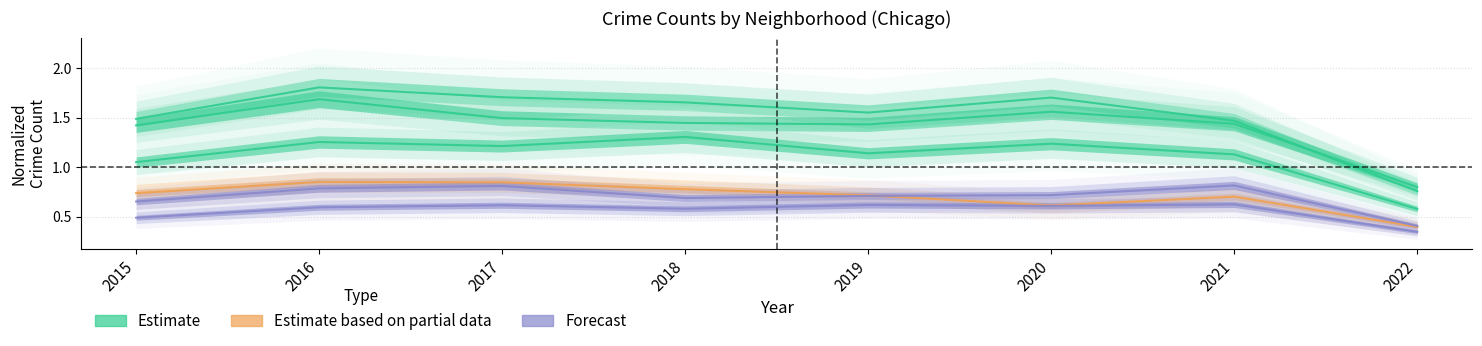

What is the total value across all series at 2015?

5.8